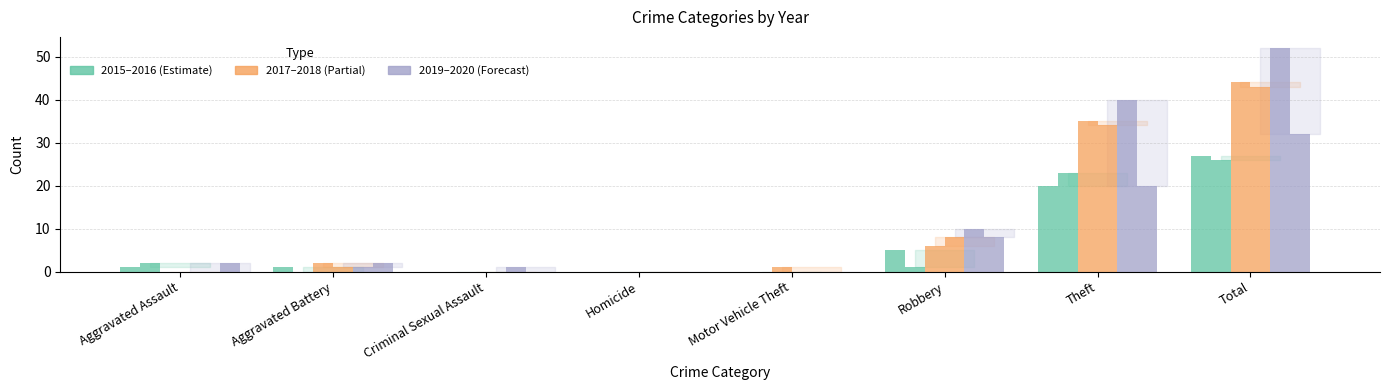

Reading left to right, list all the values displayed in this chart.

2015: 1	1	0	0	0	5	20	27
2016: 2	0	0	0	0	1	23	26
2017: 0	2	0	0	1	6	35	44
2018: 0	1	0	0	0	8	34	43
2019: 0	1	1	0	0	10	40	52
2020: 2	2	0	0	0	8	20	32